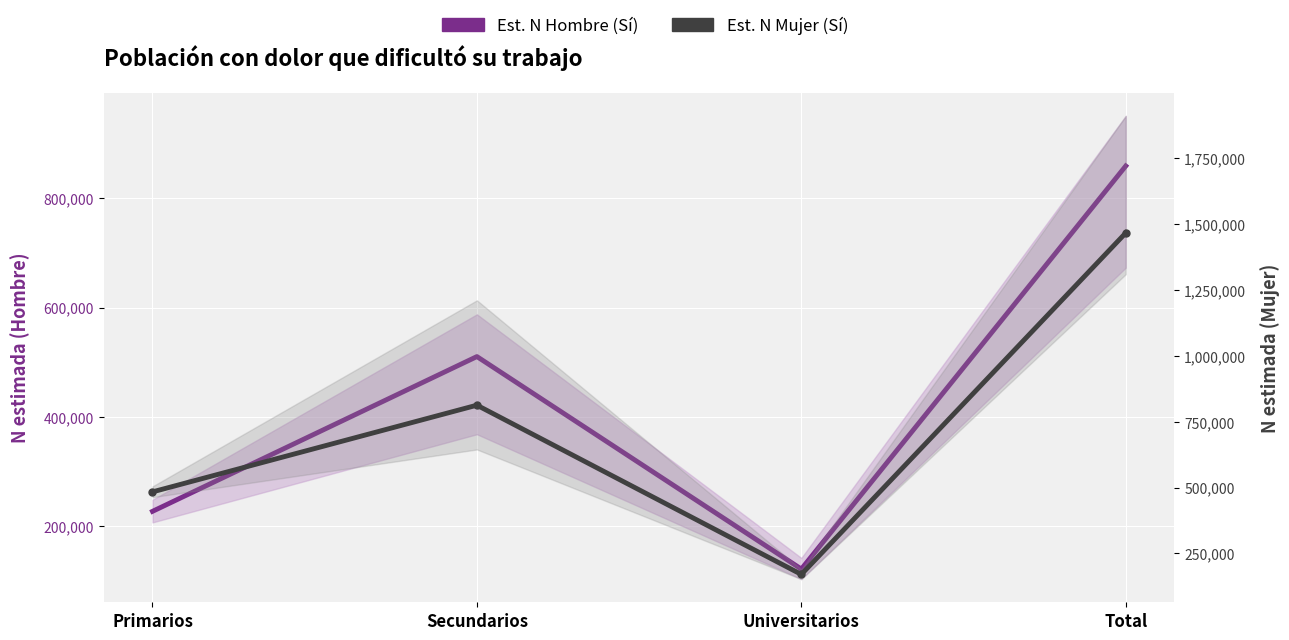

True or false: Est. N Mujer (Sí) and Est. N Hombre (Sí) cross at least once.

False